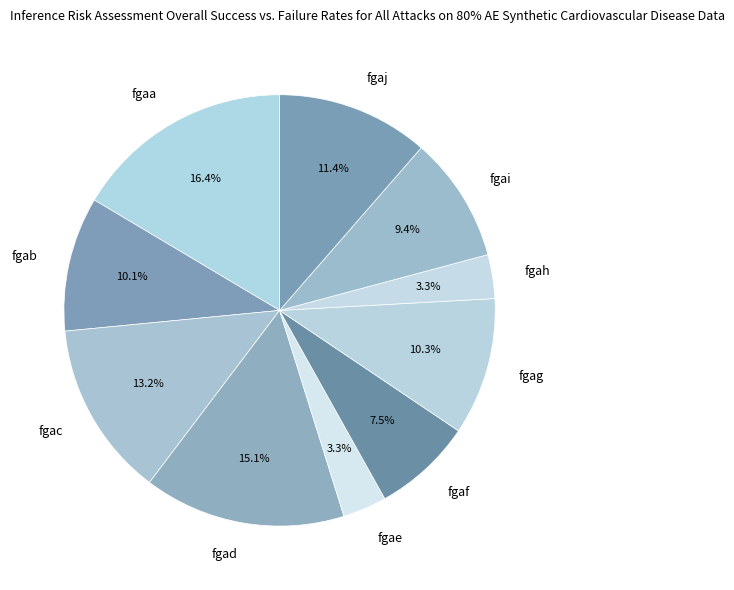

Combined, what portion of the pie is fgae and fgah?

6.6%